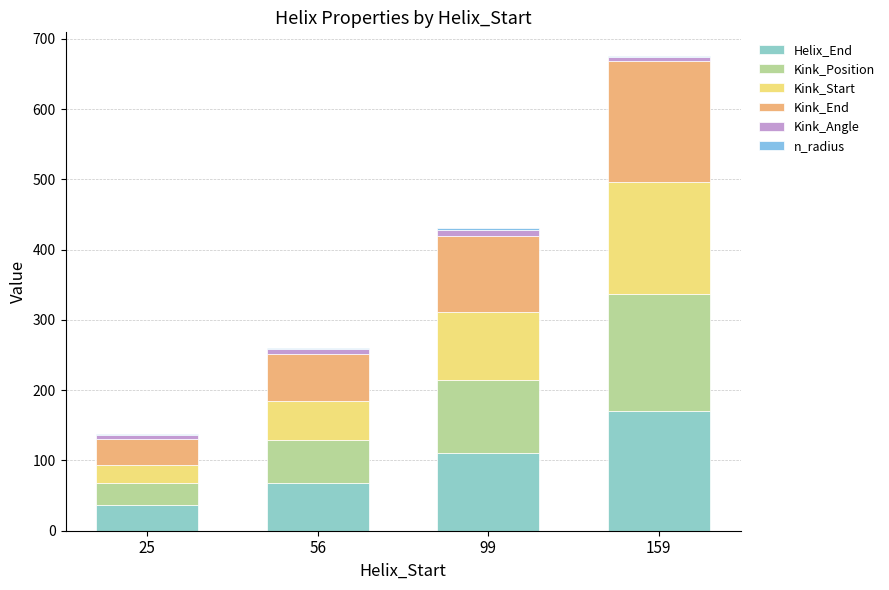

How many distinct data groups are displayed?

6